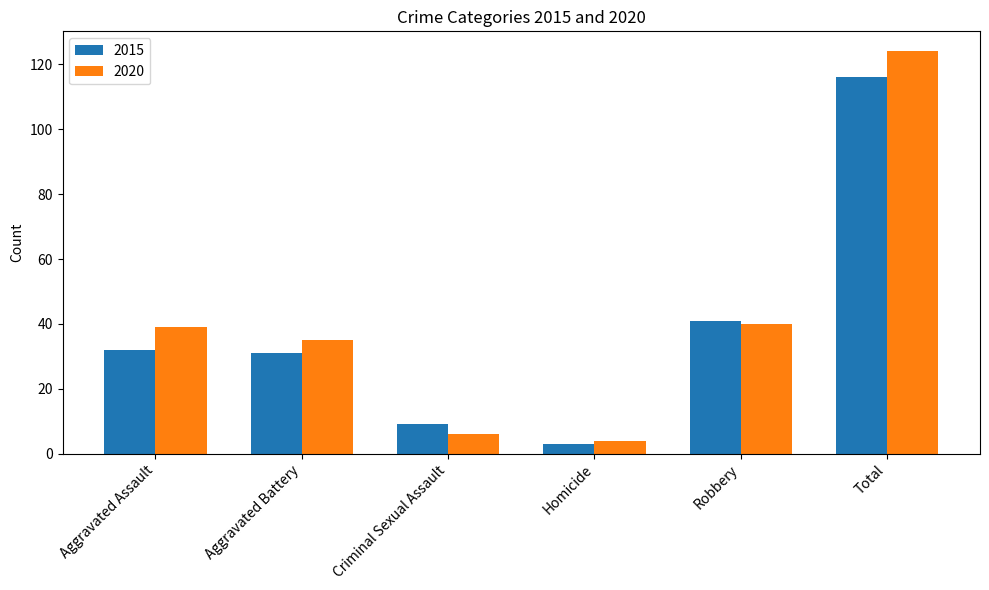

List the series in order of their peak value, lowest first.

2015, 2020